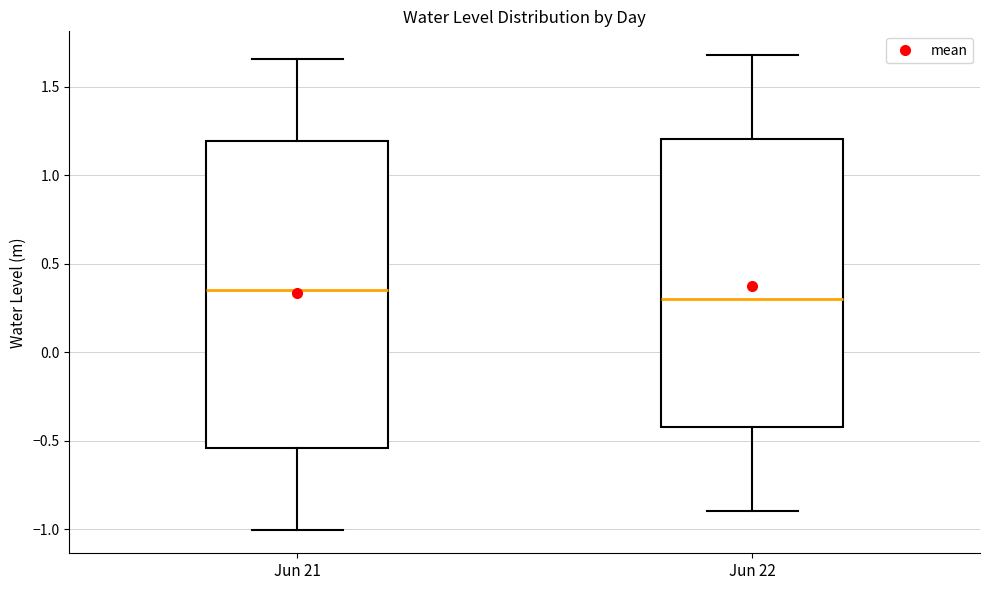

Reading left to right, transcribe this box plot: for each box, give where its median line is, the range the box spans, and where its two whiskers end, as read against the y-axis. The values are not printed on the chart, so give them approximately, as read against the axis.

Jun 21: median 0.35, box -0.55 to 1.20, whiskers -1.00 to 1.65
Jun 22: median 0.30, box -0.40 to 1.20, whiskers -0.90 to 1.70